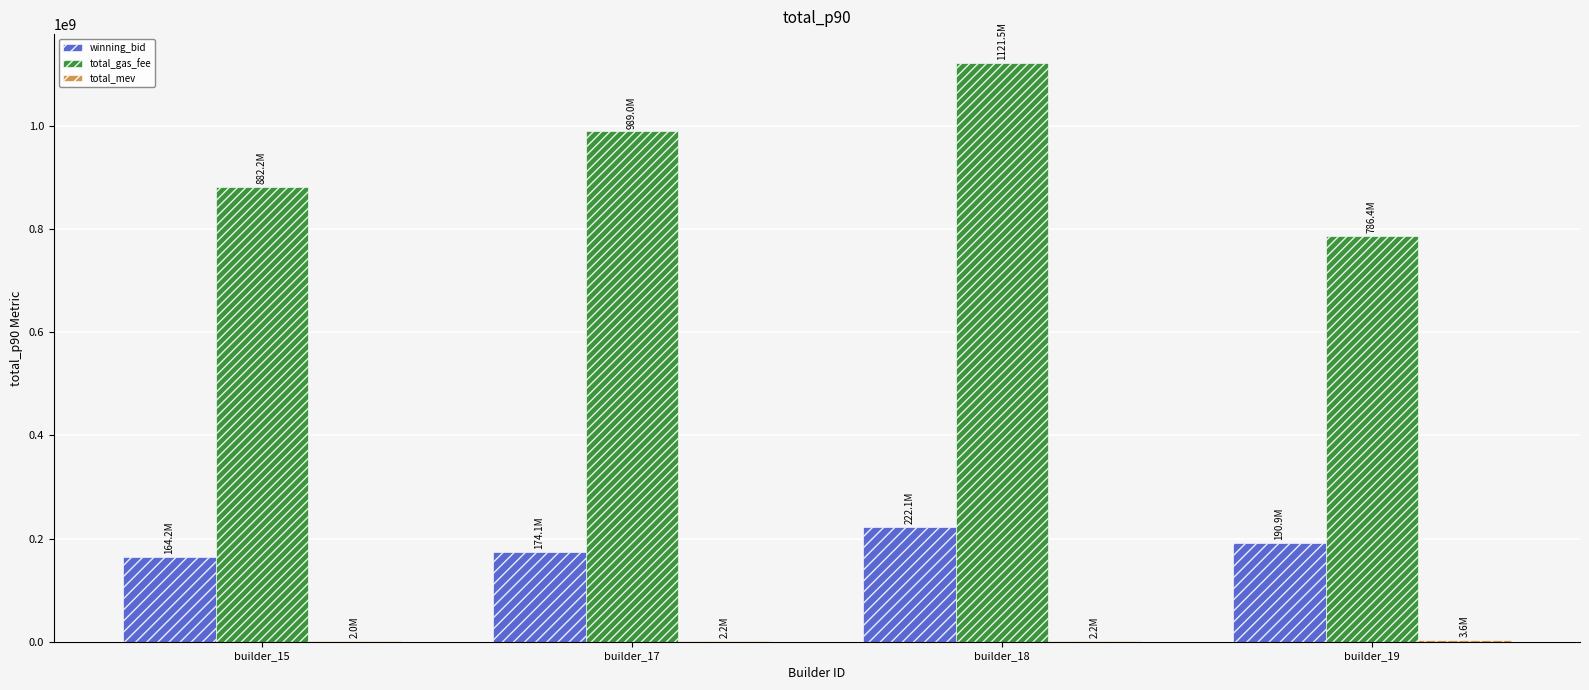

Is it true that total_gas_fee equals 786445777.1 at builder_19?

True